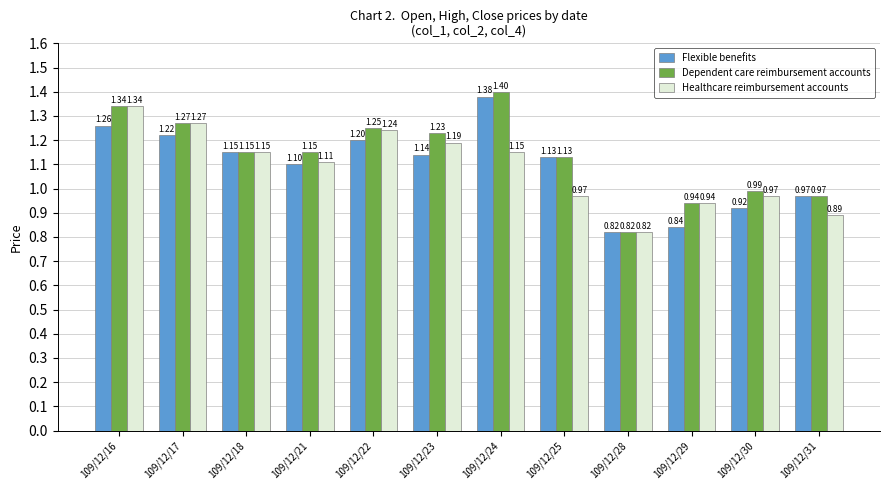

What is the sum of the Healthcare reimbursement accounts values at 109/12/16 and 109/12/29?

2.3